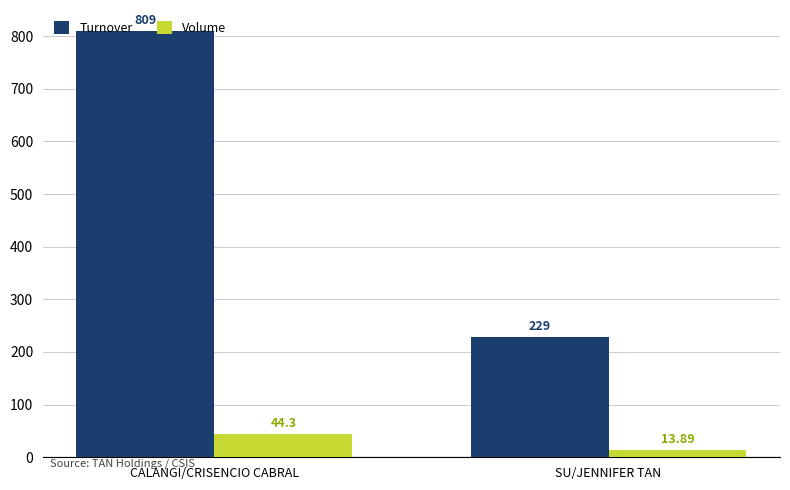

Does the chart contain stacked bars?

No